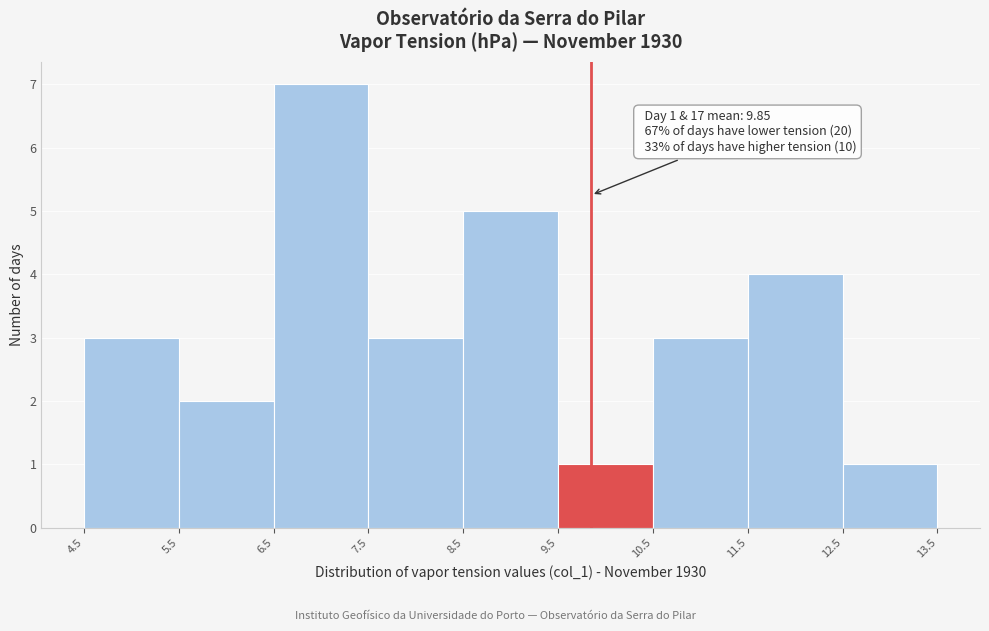

Which range on the x-axis has the tallest bar?

6.5 to 7.5